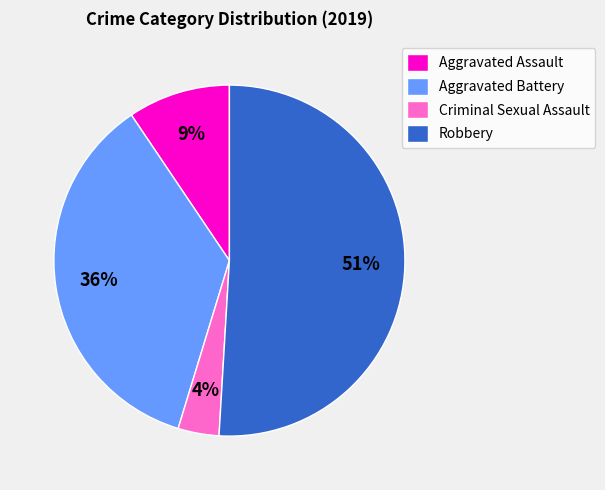

What is the smallest slice in the pie chart?

Criminal Sexual Assault